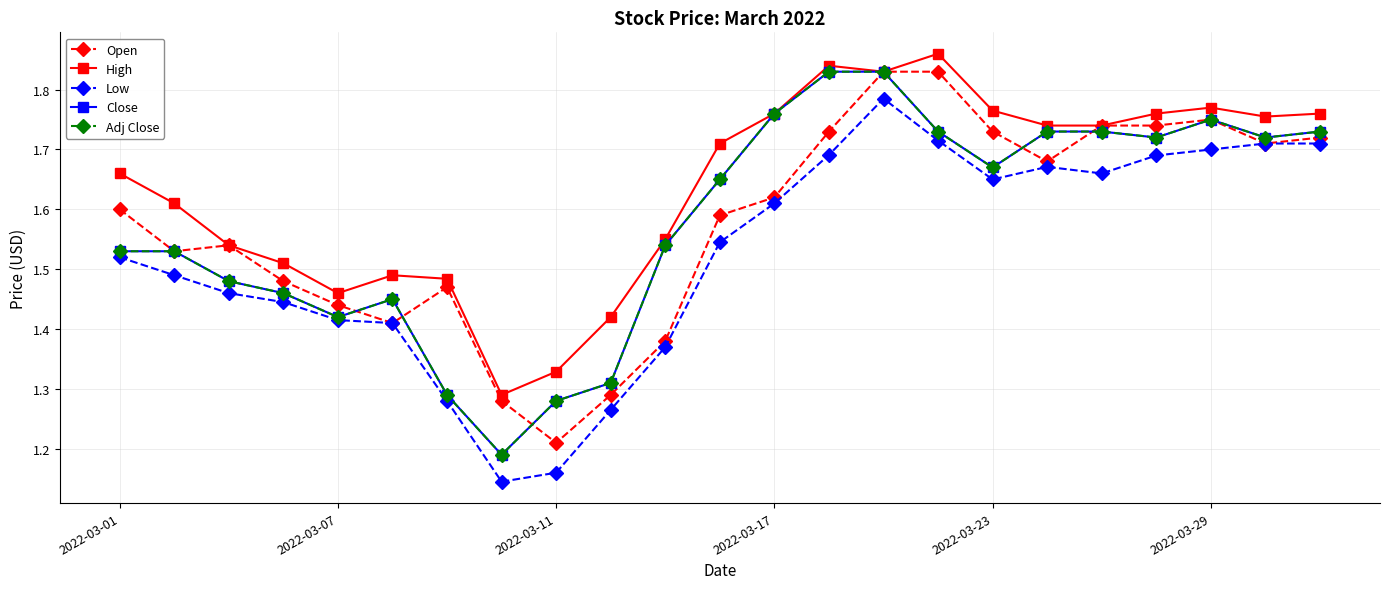

Is this an area chart (filled region under the line)?

No